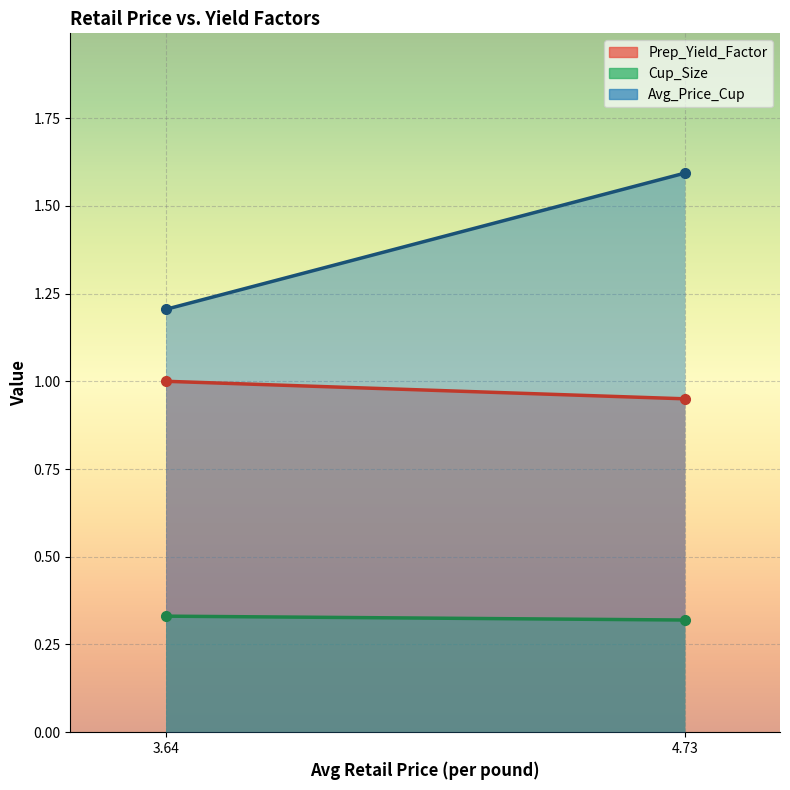

Is it true that Cup_Size equals 0.3 at 4.734621689725025?

True